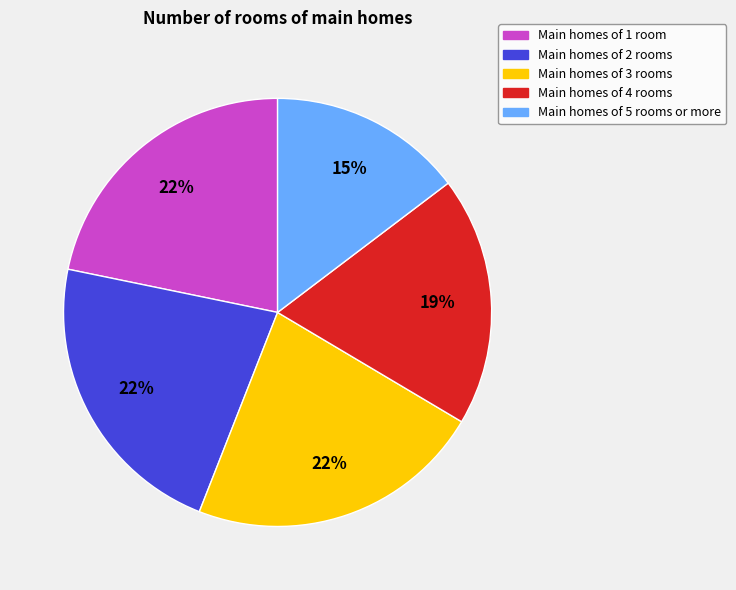

What is the smallest slice in the pie chart?

Main homes of 5 rooms or more